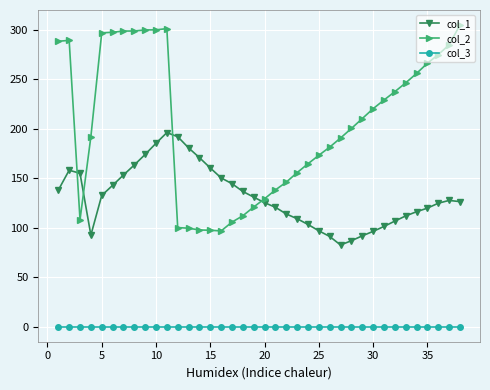

True or false: col_1 and col_3 intersect in this chart.

False